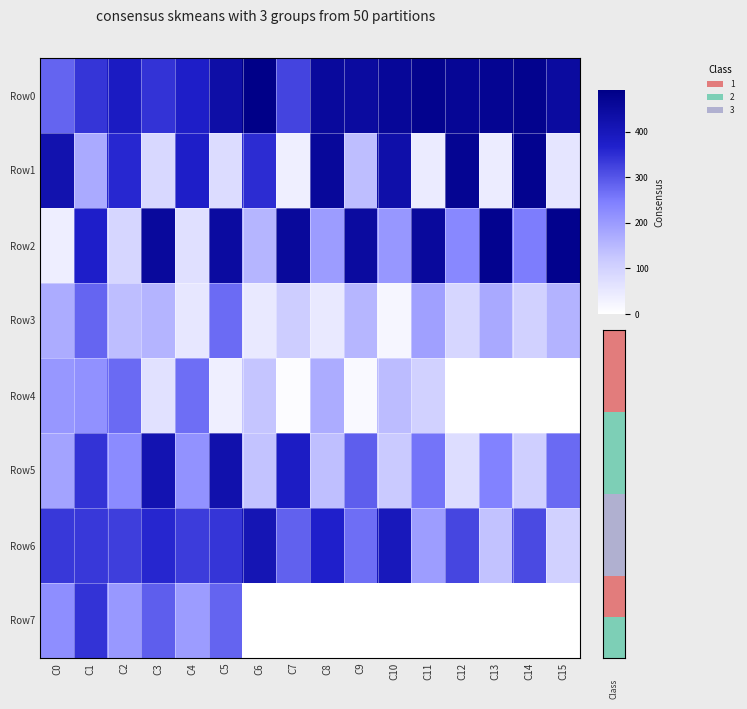

Reading left to right, list all the values displayed in this chart.

Row0: C0=282	C1=341	C2=386	C3=344	C4=375	C5=436	C6=492	C7=322	C8=454	C9=448	C10=463	C11=480	C12=467	C13=472	C14=480	C15=448
Row1: C0=422	C1=173	C2=358	C3=87	C4=375	C5=78	C6=352	C7=35	C8=459	C9=140	C10=431	C11=46	C12=471	C13=41	C14=478	C15=58
Row2: C0=37	C1=373	C2=91	C3=454	C4=68	C5=447	C6=154	C7=456	C8=197	C9=449	C10=206	C11=455	C12=232	C13=477	C14=249	C15=482
Row3: C0=171	C1=280	C2=139	C3=157	C4=53	C5=272	C6=49	C7=111	C8=49	C9=153	C10=21	C11=192	C12=92	C13=176	C14=102	C15=159
Row4: C0=207	C1=217	C2=273	C3=67	C4=268	C5=35	C6=128	C7=7	C8=171	C9=12	C10=144	C11=103	C12=0	C13=0	C14=0	C15=0
Row5: C0=185	C1=344	C2=225	C3=416	C4=215	C5=425	C6=132	C7=382	C8=138	C9=289	C10=119	C11=261	C12=75	C13=242	C14=107	C15=274
Row6: C0=337	C1=337	C2=329	C3=361	C4=331	C5=341	C6=410	C7=285	C8=370	C9=268	C10=399	C11=195	C12=320	C13=134	C14=314	C15=102
Row7: C0=222	C1=344	C2=204	C3=290	C4=197	C5=282	C6=0	C7=0	C8=0	C9=0	C10=0	C11=0	C12=0	C13=0	C14=0	C15=0